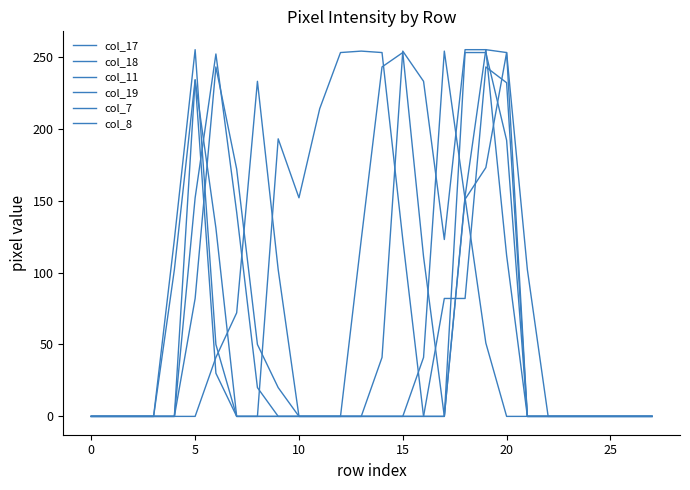

How many lines are shown in the chart?

6